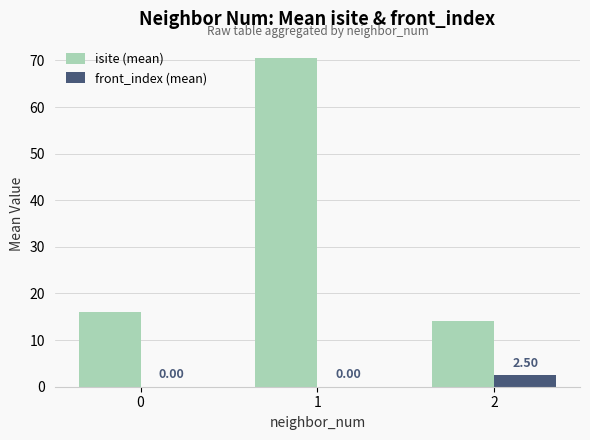

What is the total value across all series at 1?

70.5